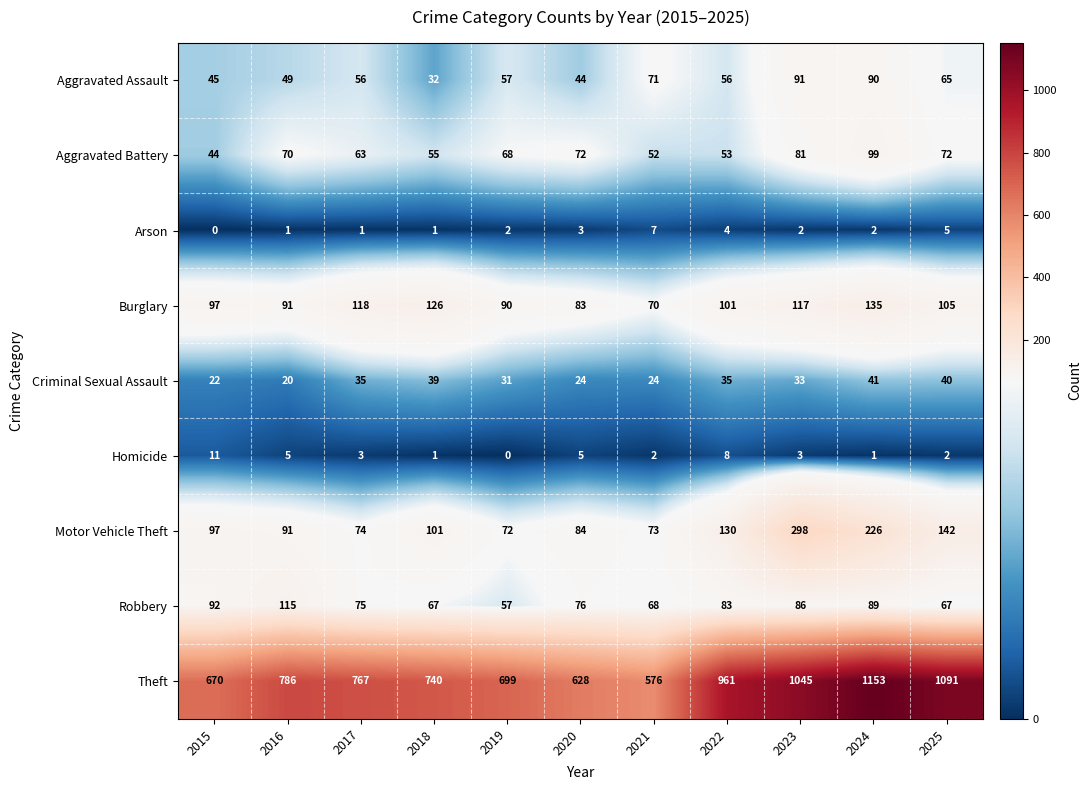

What is the total value across all series at 2020?

1019